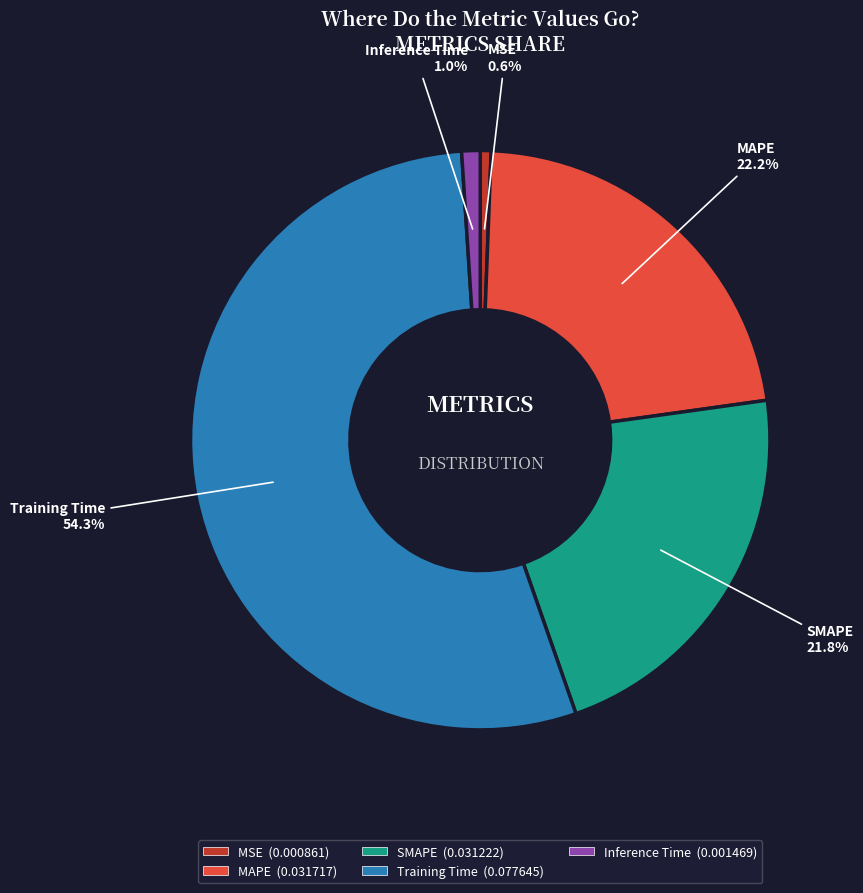

What percentage do Training Time and Inference Time together represent?

55.4%